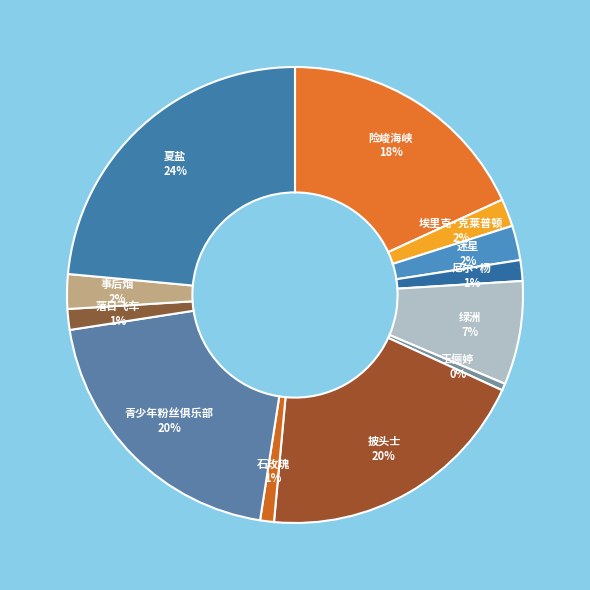

Which slice is the smallest?

王俪婷